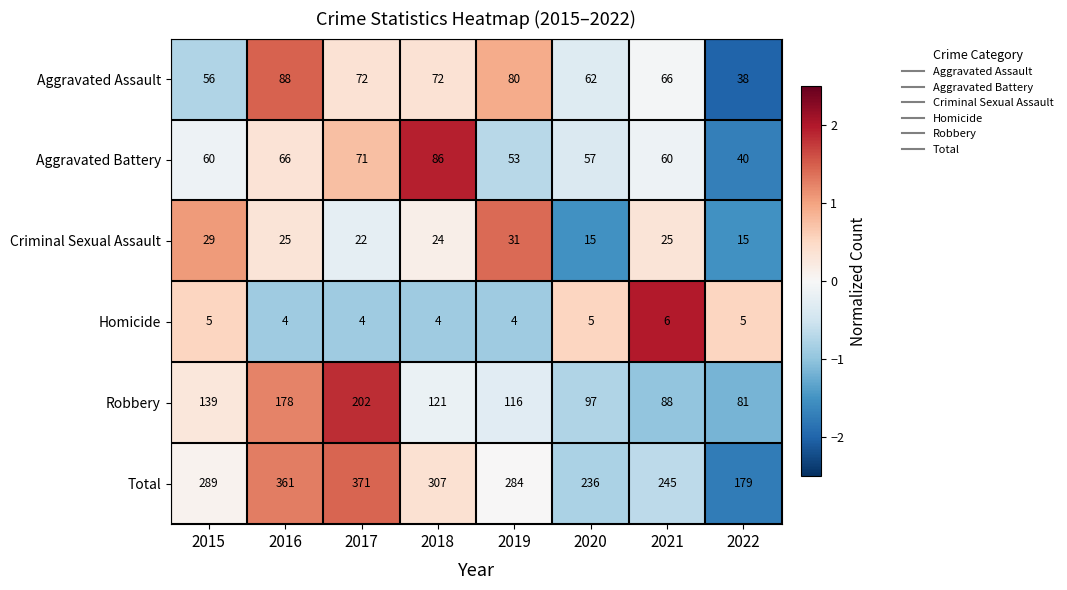

What value does the Total series have at 2015?

289